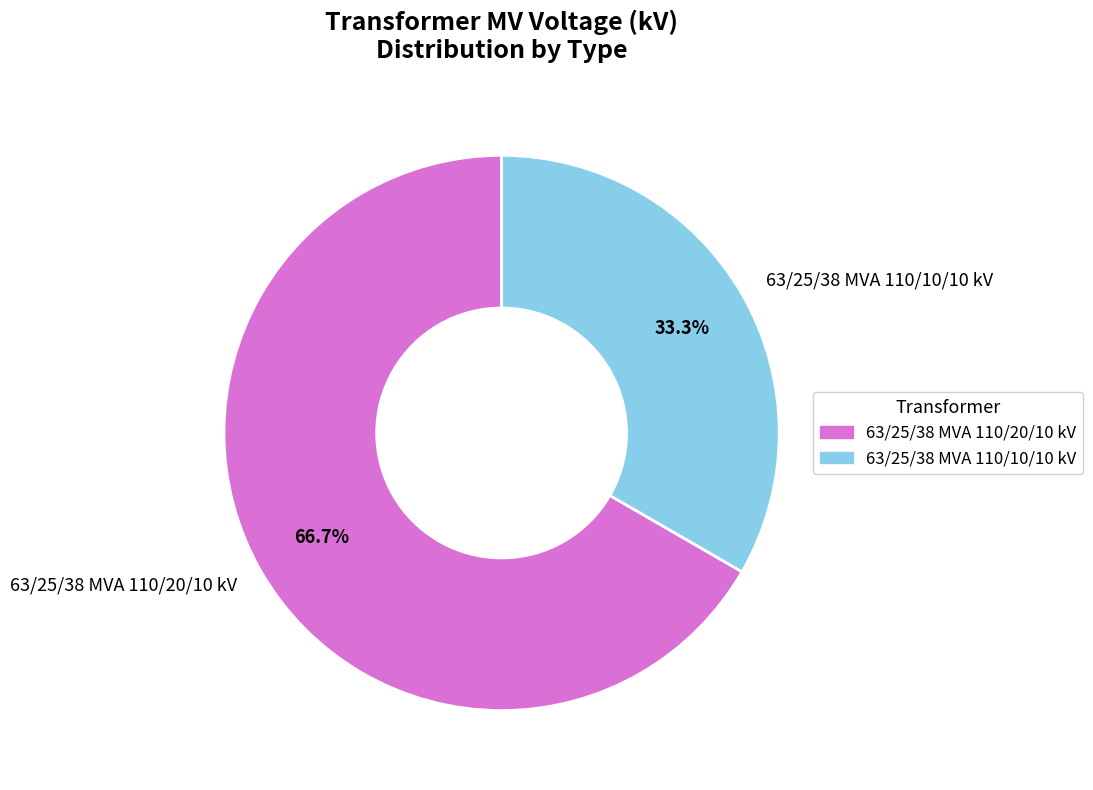

To the nearest percent, what is the average slice percentage?

50%